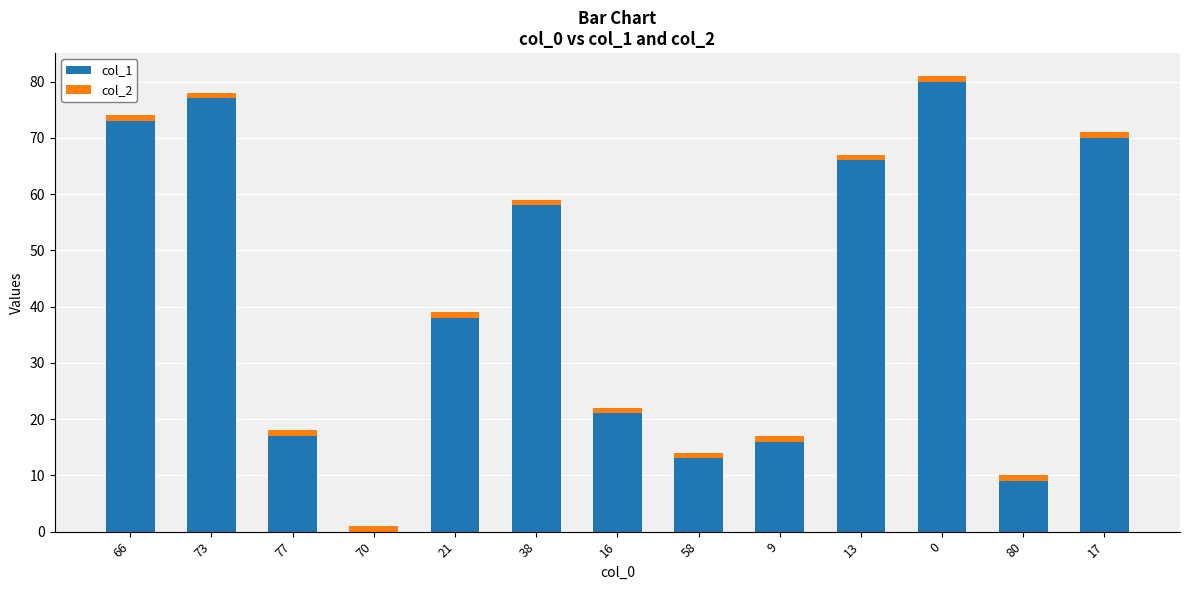

The value of col_1 at 77 is 17. True or false?

True